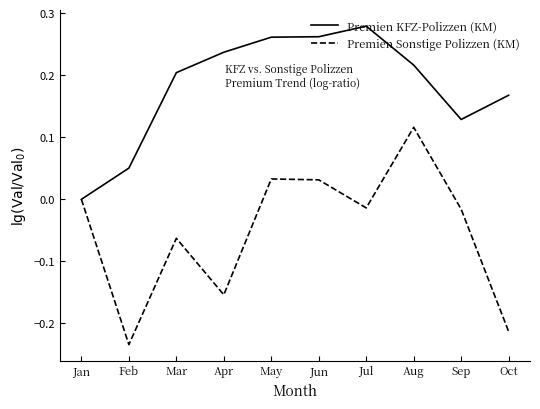

Which category has the highest value across all series?

Jul